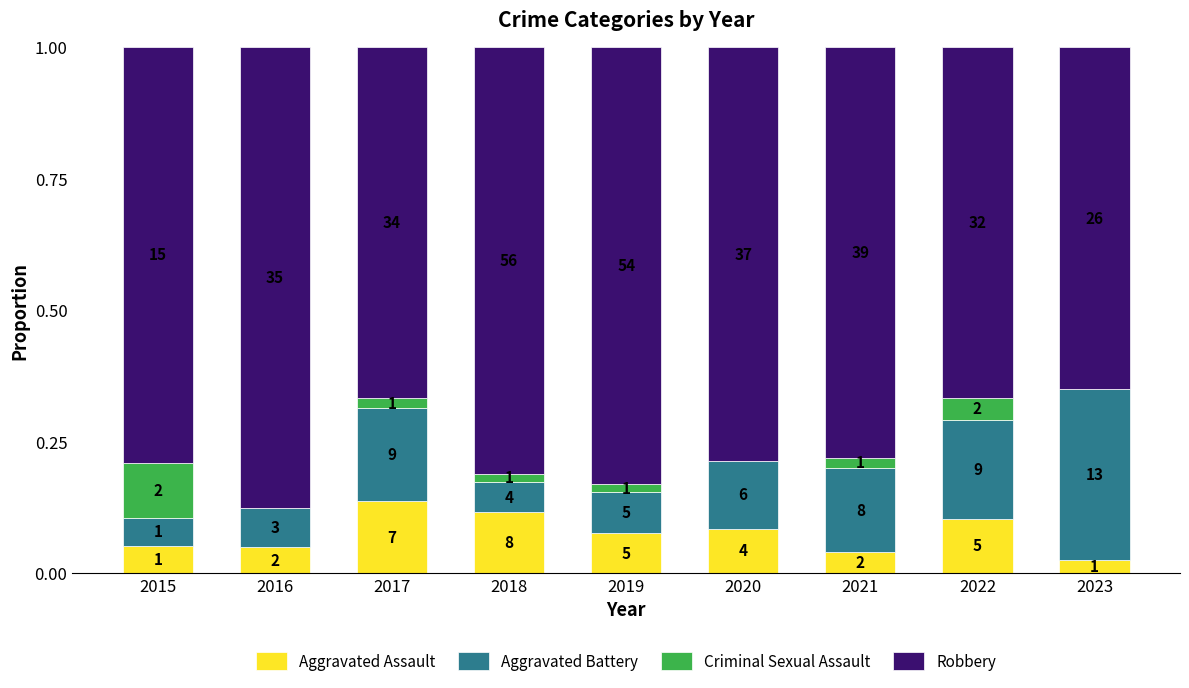

Are the bars horizontal?

No